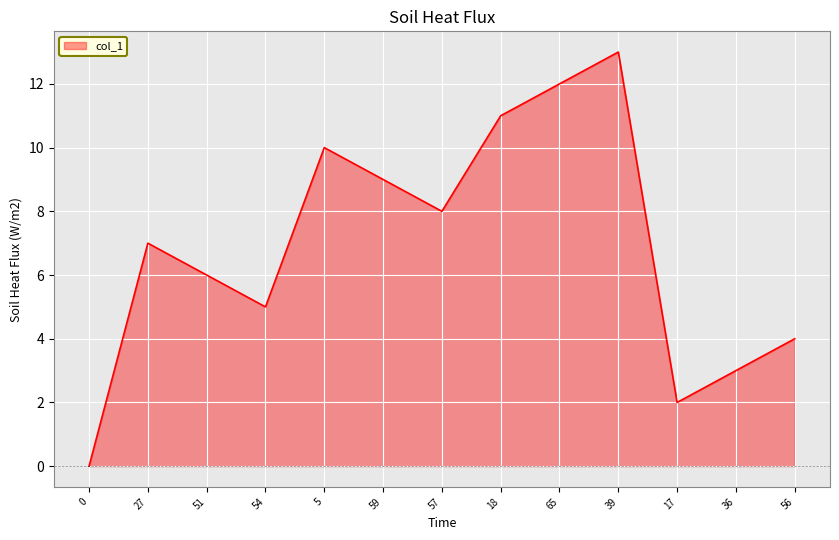

At which category does the data reach its first local peak?

27